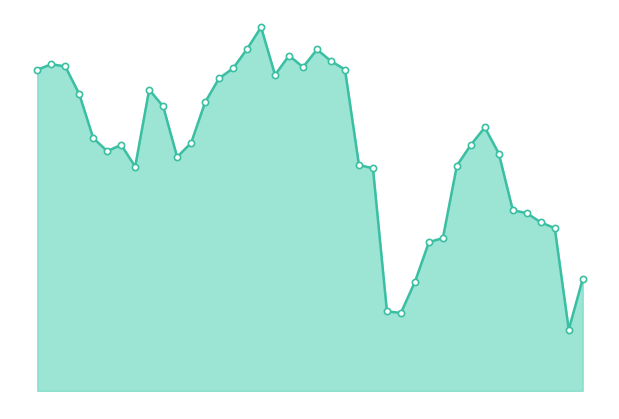

At how many categories does at least one series exceed 4?

29